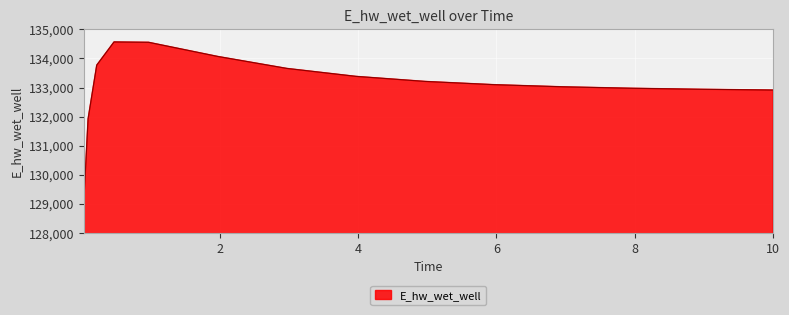

What is the maximum value shown in the chart?

134565.7